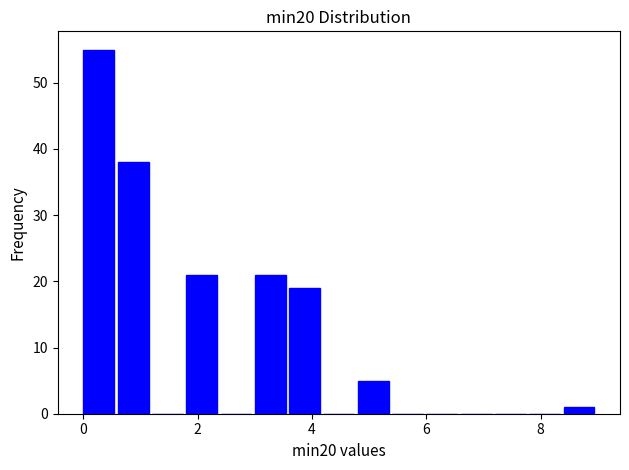

Around what value on the x-axis is the tallest bar? Give the approximate position of its centre, as read against the axis.

0.2